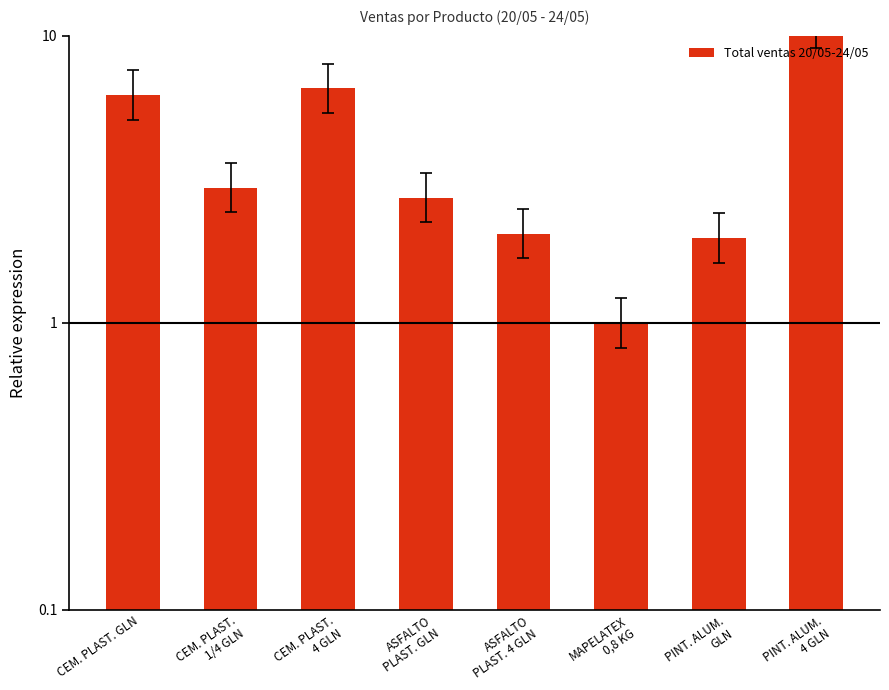

What is the label of the 2nd bar from the right?

PINT. ALUM.
GLN